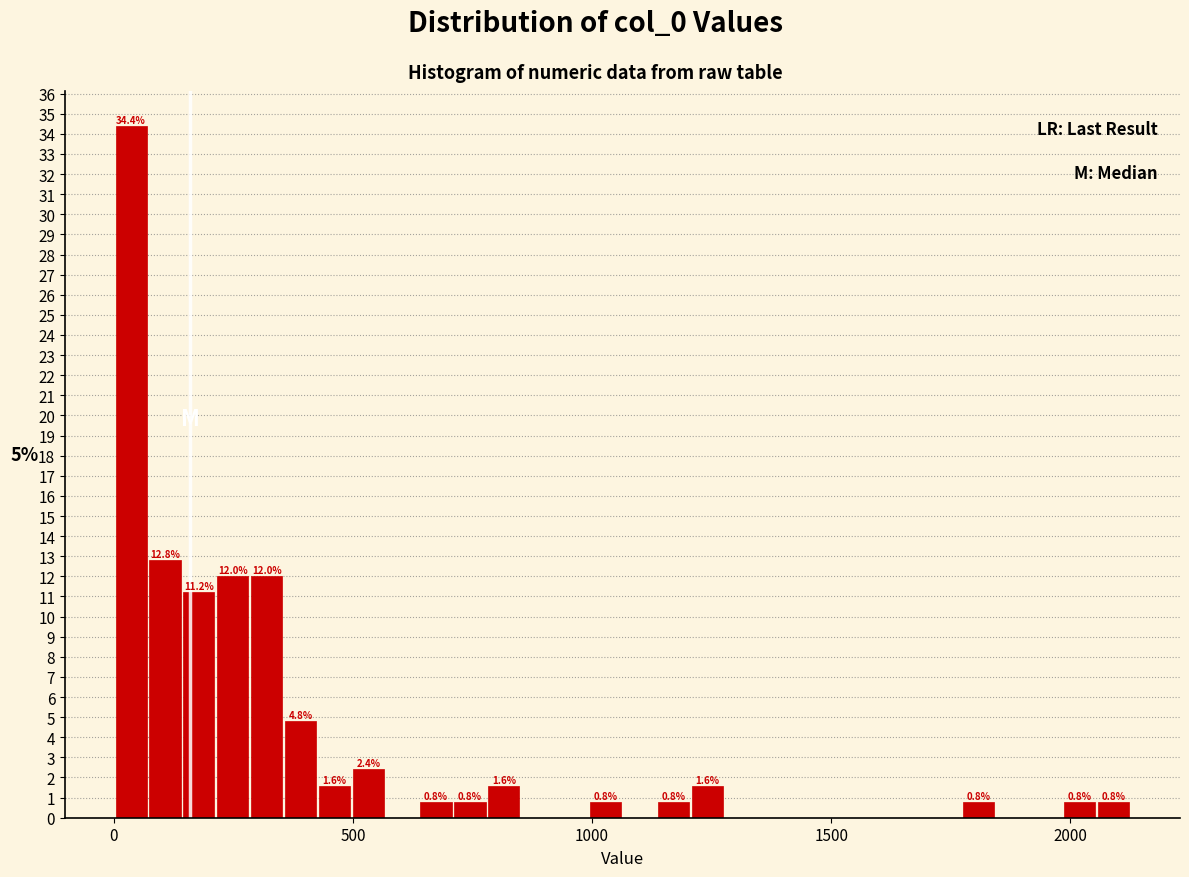

Read against the x-axis, roughly where is the centre of the tallest bar?

50